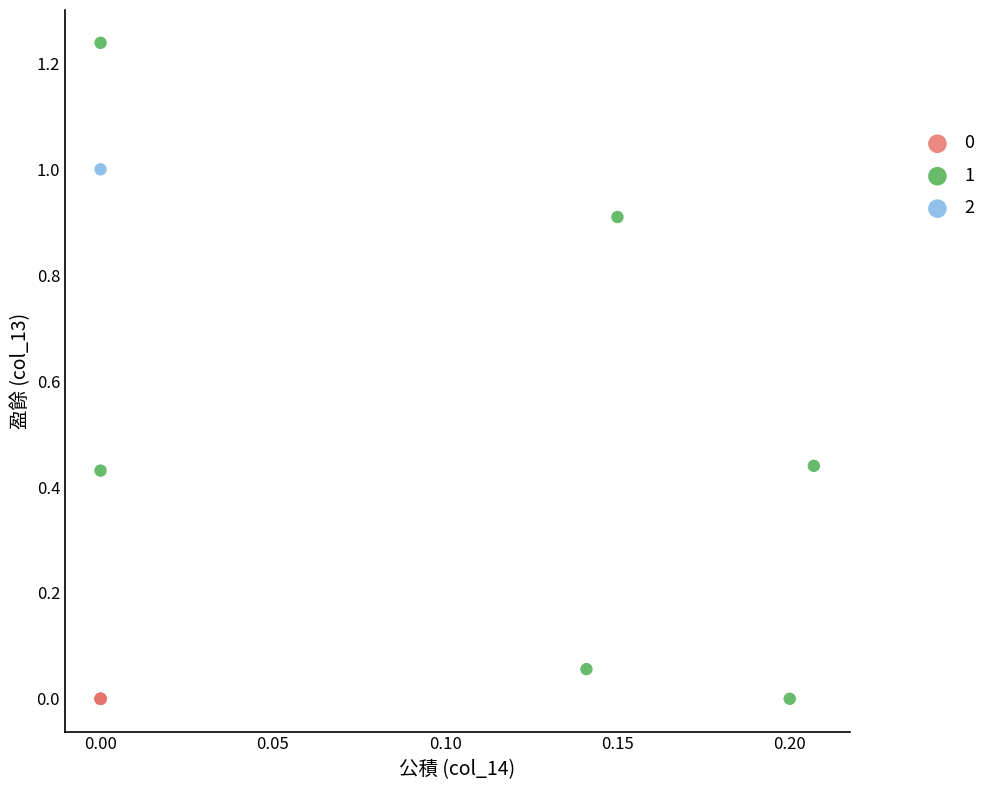

What are all the series names shown in the legend?

0, 1, 2